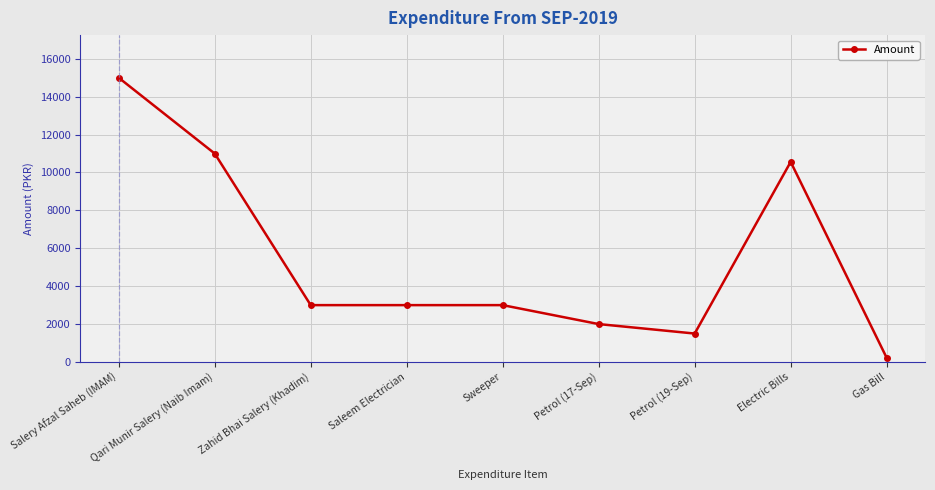

What is the greatest value displayed?

15000